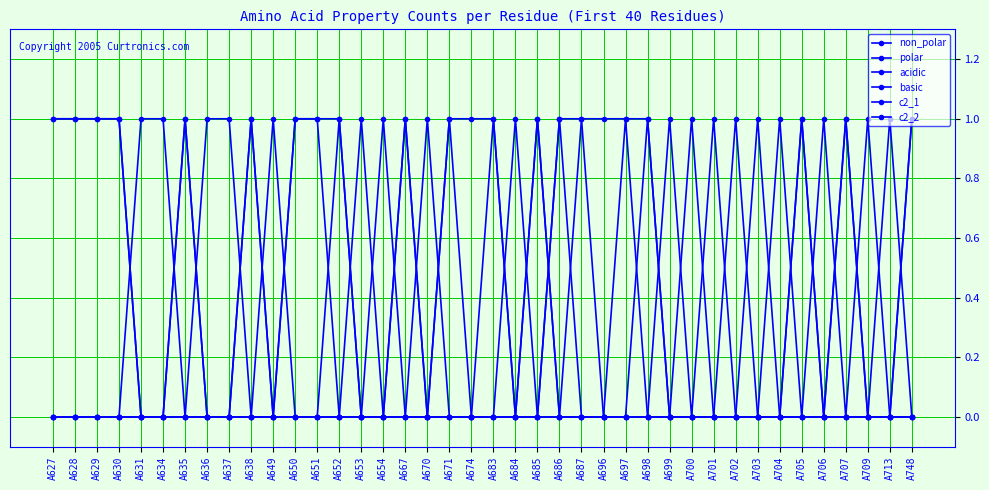

What is the difference between the second highest and second lowest values in the basic series?

1